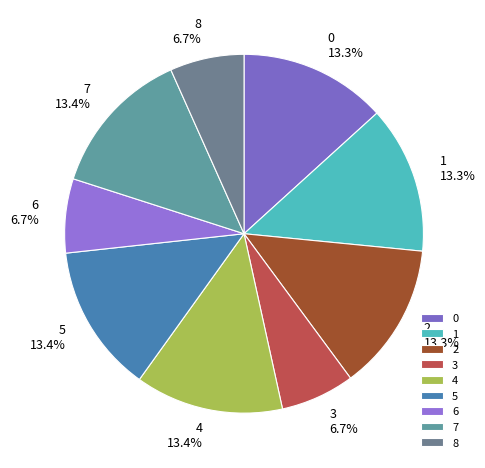

Is it true that 5 is 5% of the pie?

False